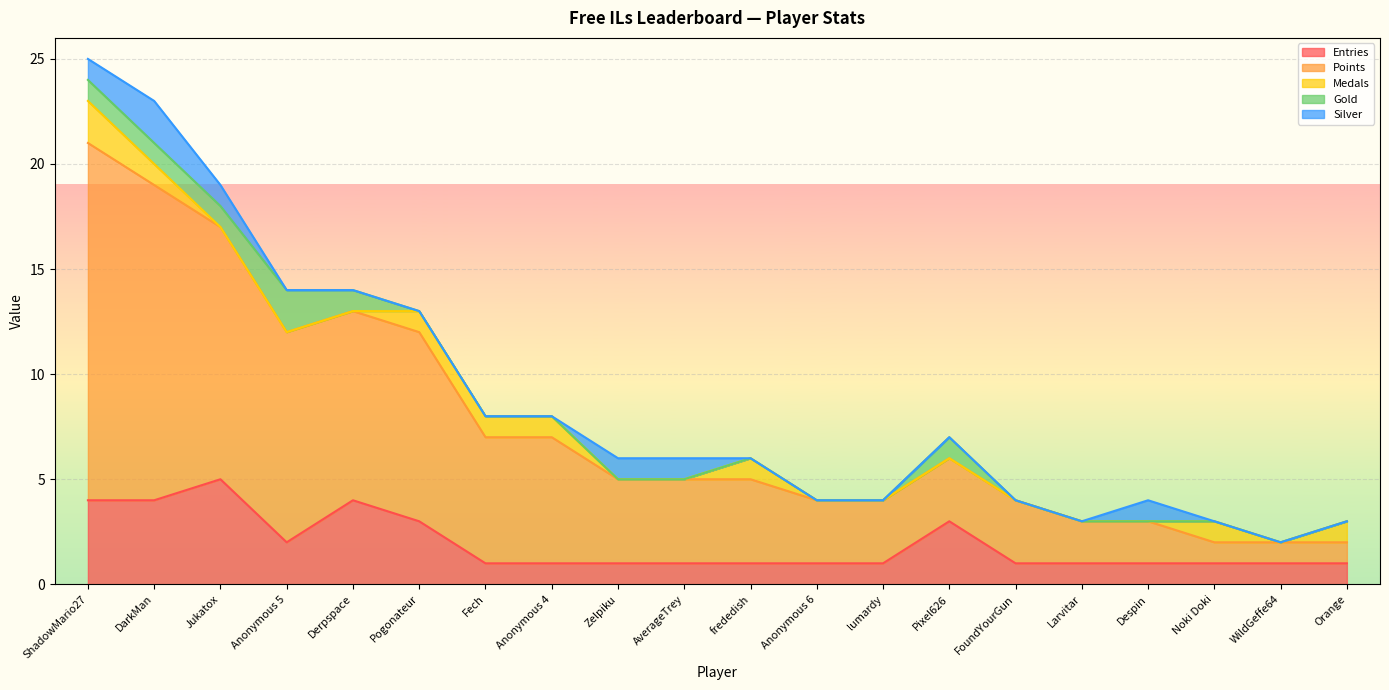

At how many categories does at least one series exceed 16?

1